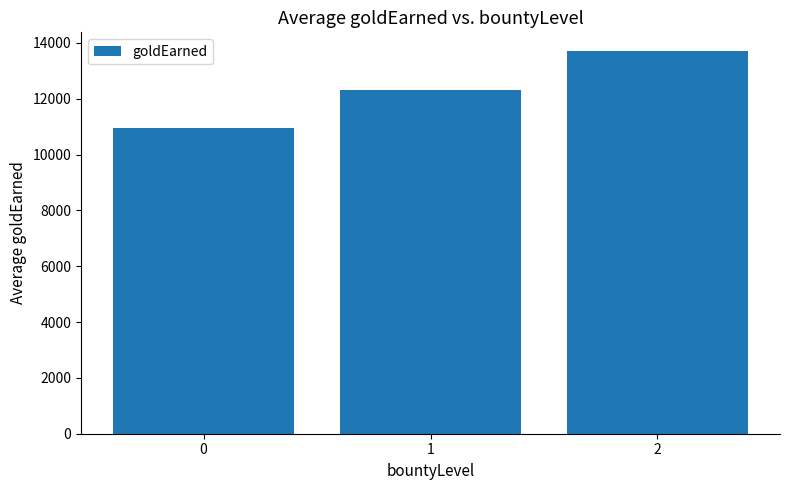

The value at 2 is 3375. True or false?

False